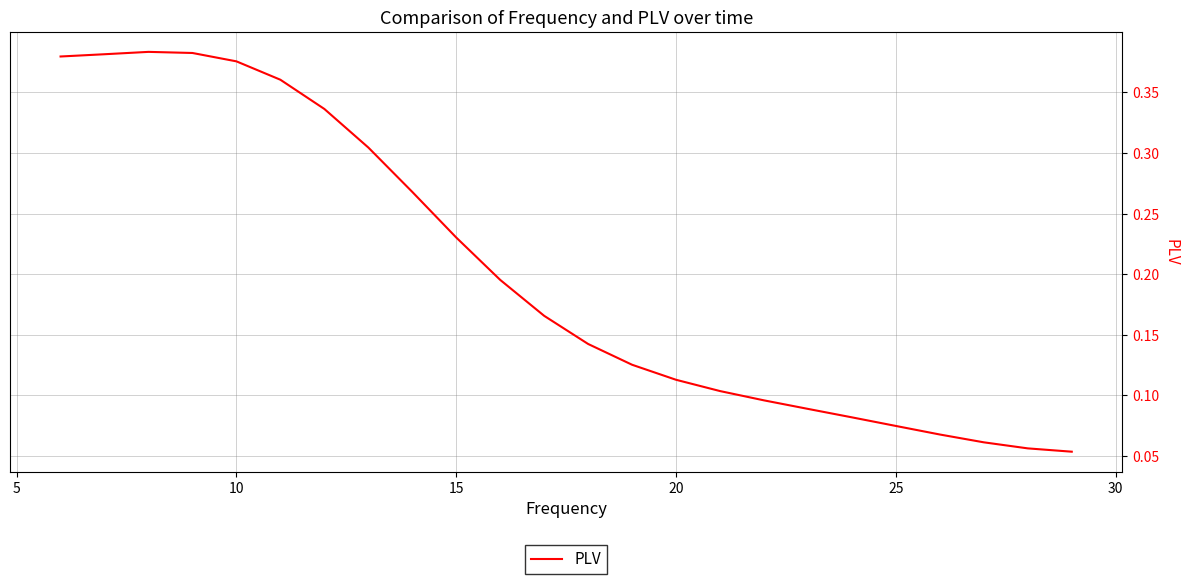

Does the chart have visible grid lines?

Yes